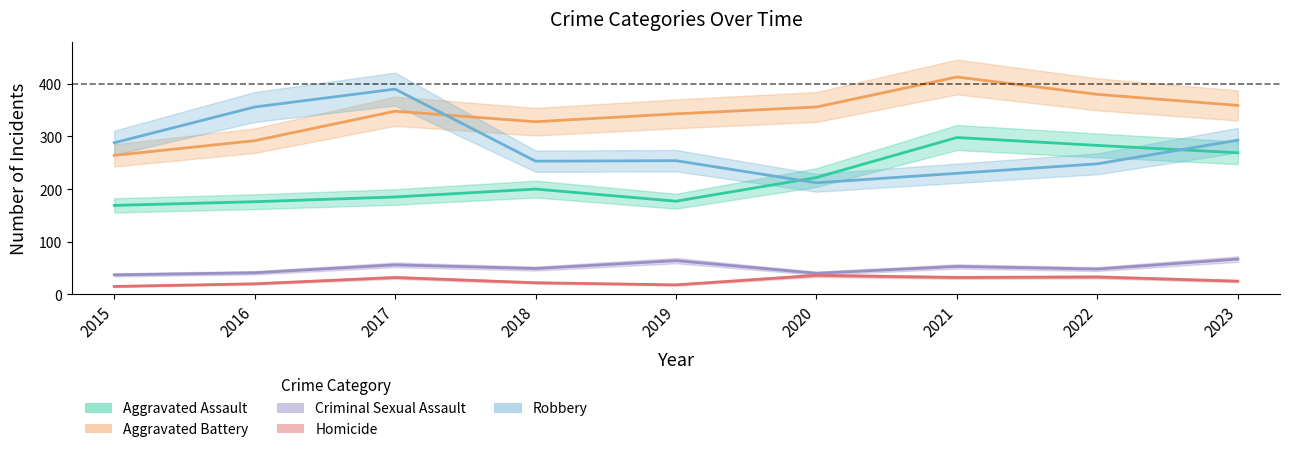

True or false: Aggravated Assault and Criminal Sexual Assault intersect in this chart.

False